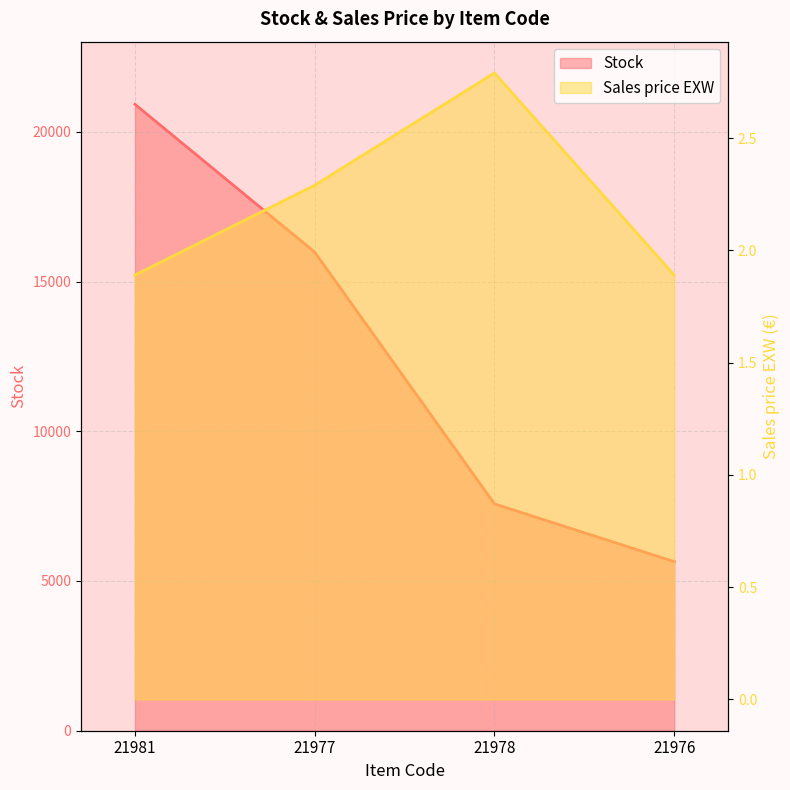

What are all the series names shown in the legend?

Stock, Sales price EXW